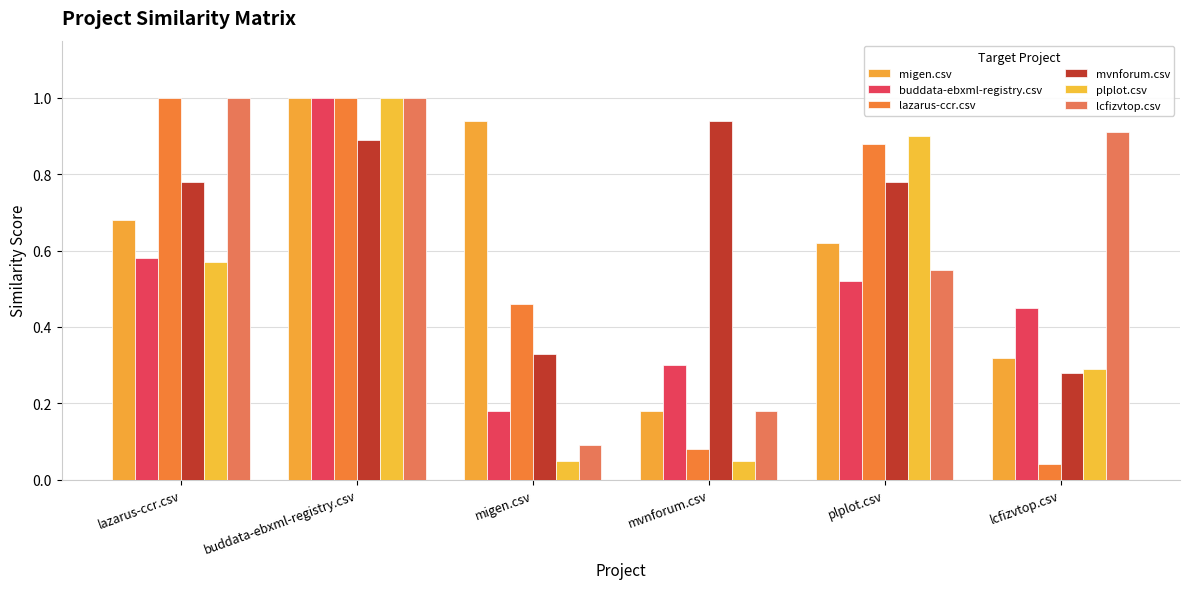

List the series in order of their peak value, highest first.

migen.csv, buddata-ebxml-registry.csv, lazarus-ccr.csv, plplot.csv, lcfizvtop.csv, mvnforum.csv